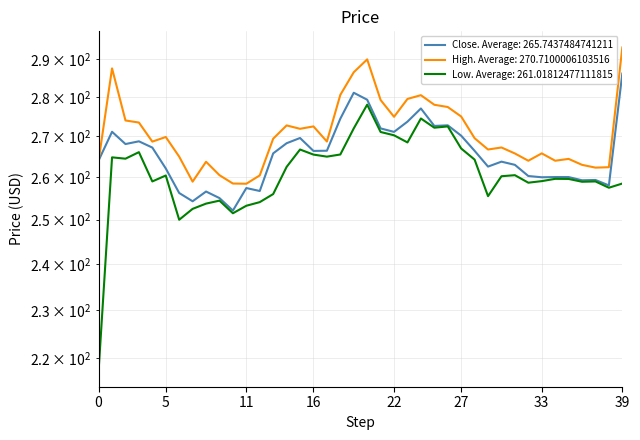

How many values in the Close series exceed 266?

20